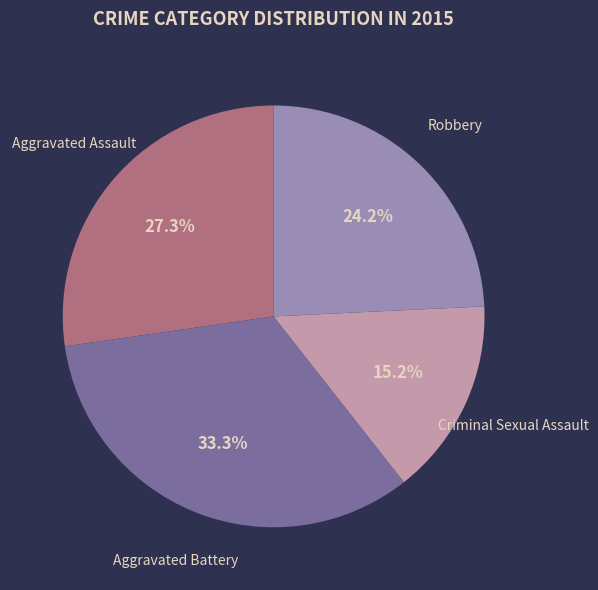

Which has a higher value, Robbery or Aggravated Assault?

Aggravated Assault